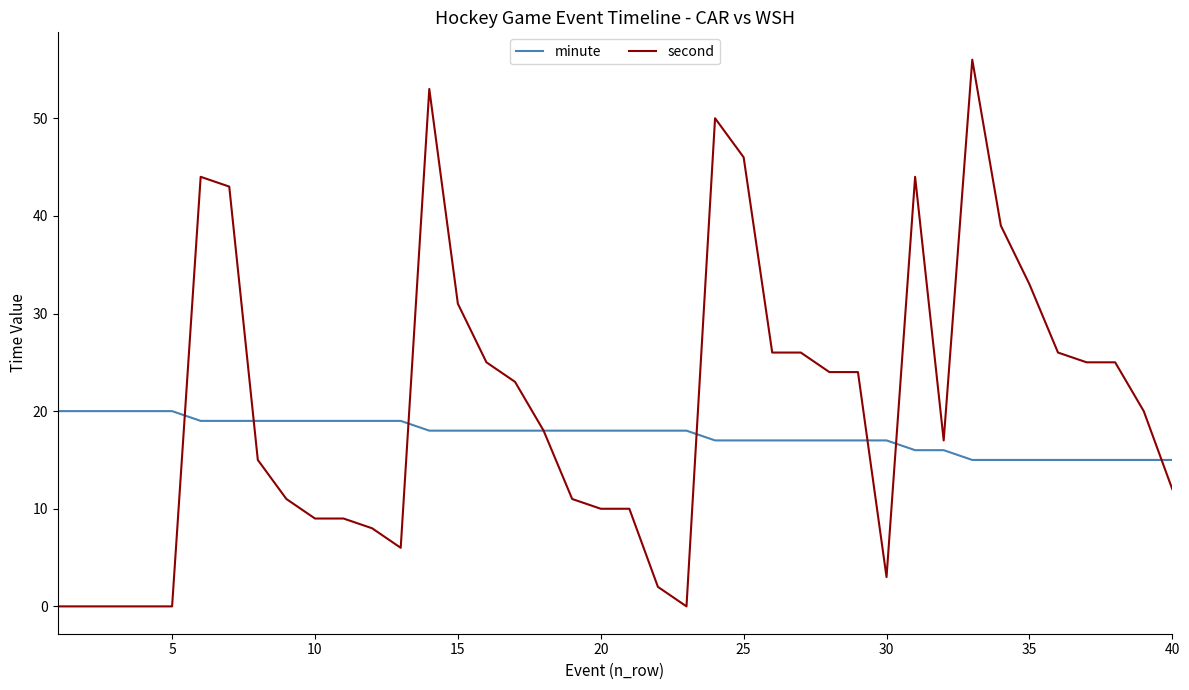

What is the difference between the second highest and minimum values in the minute series?

5